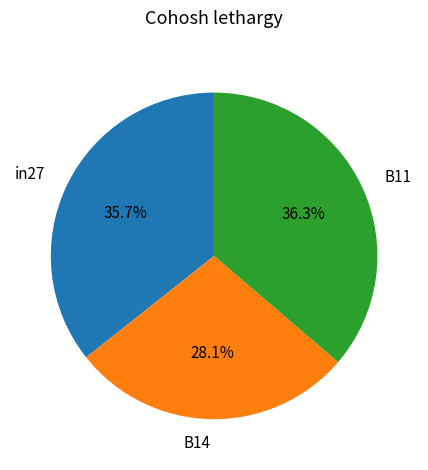

Does B11 account for over 50% of the chart?

No